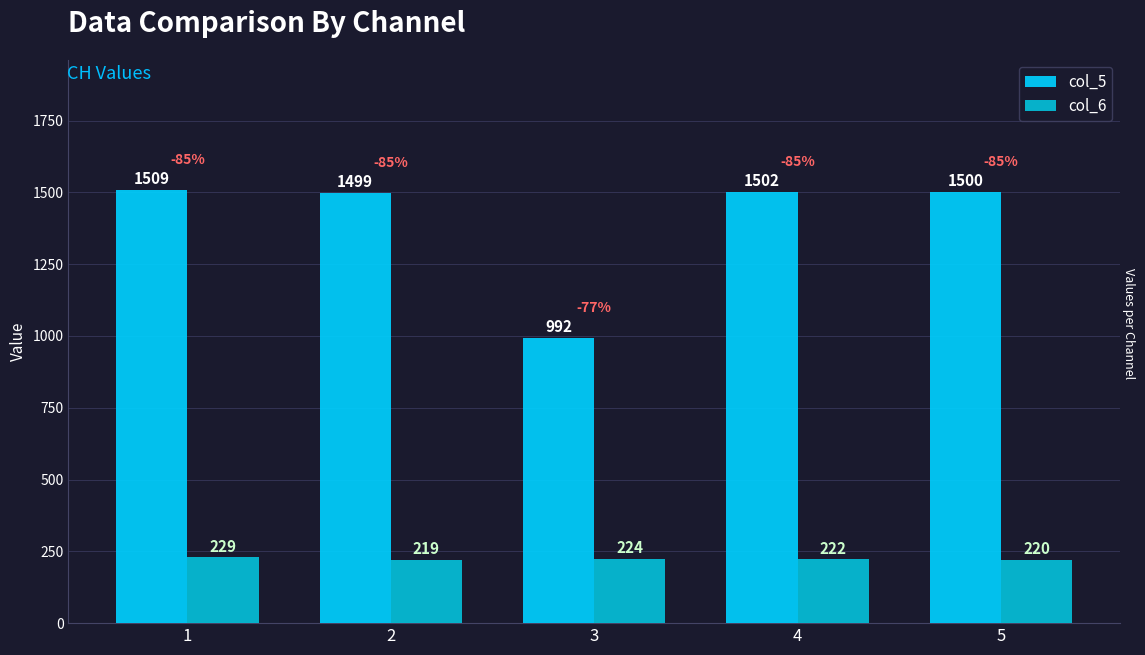

What is the spread (max minus min) of values at 2?

1280